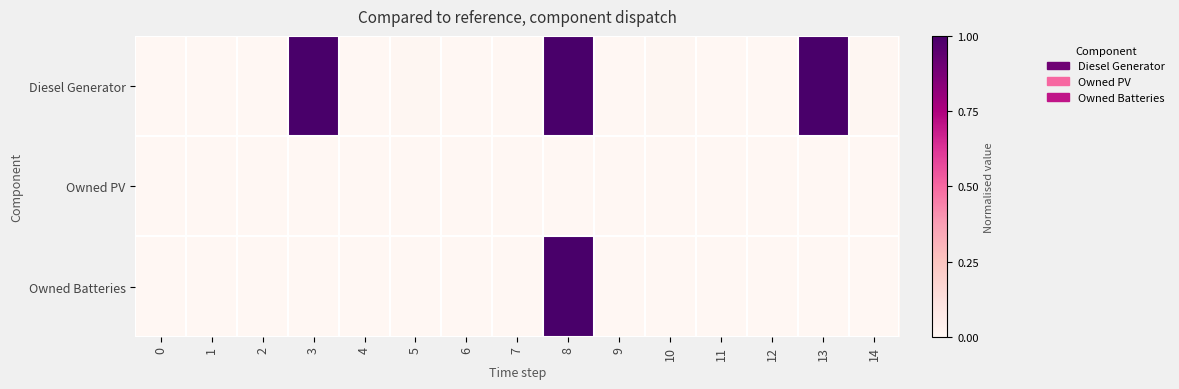

How many series are shown in this chart?

3